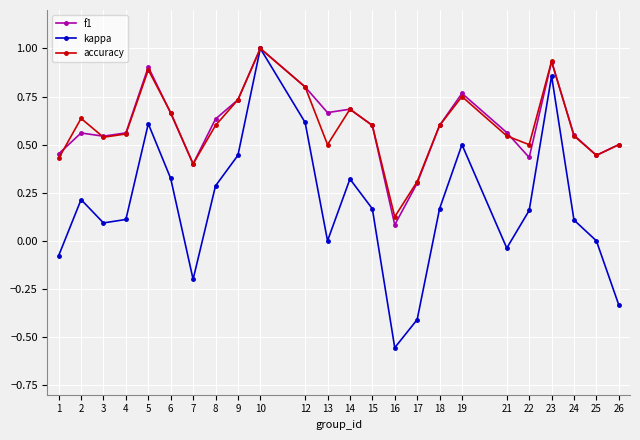

At which category is the sum across all series the highest?

10